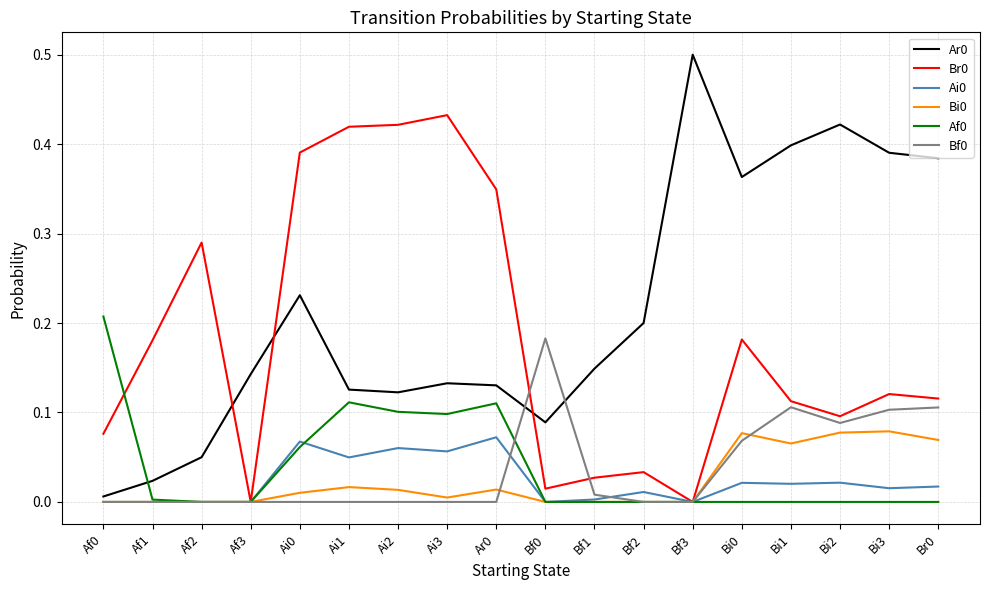

True or false: Br0 and Ar0 cross at least once.

True